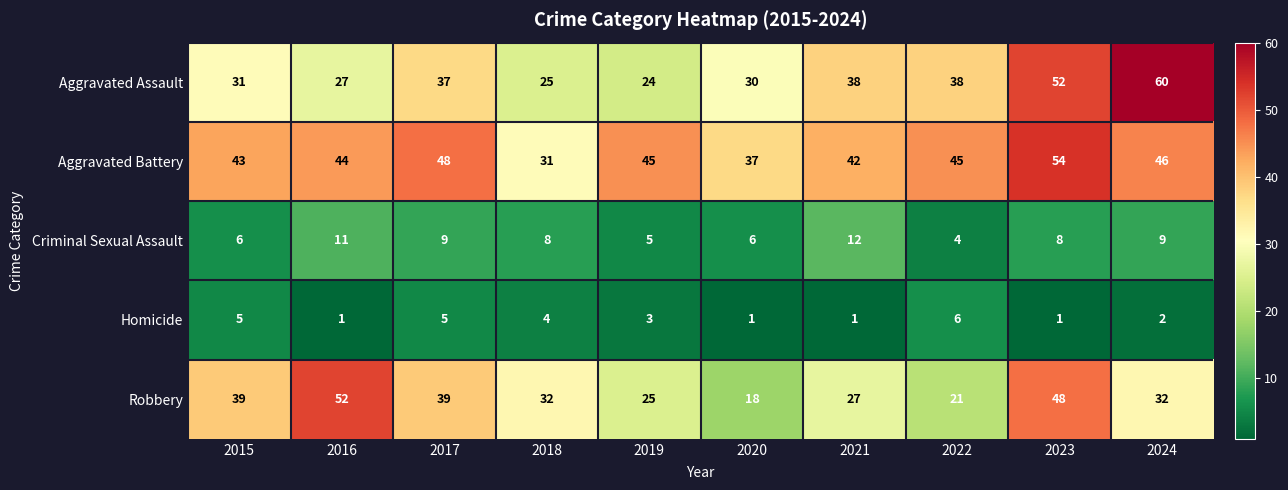

Count the number of data series in this chart.

5